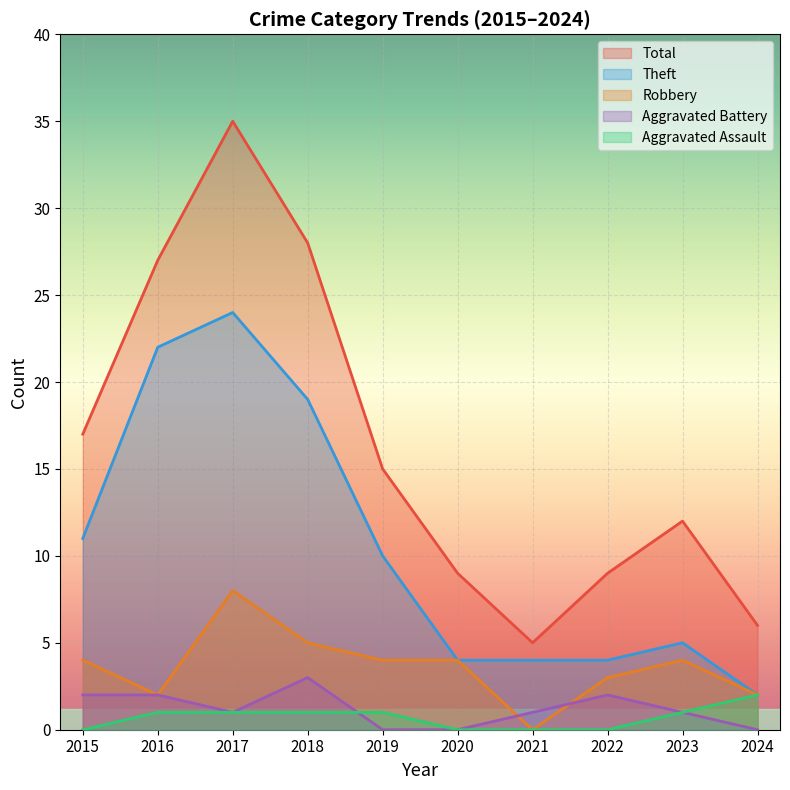

True or false: Aggravated Assault has more than 2 points higher than both neighbors.

False